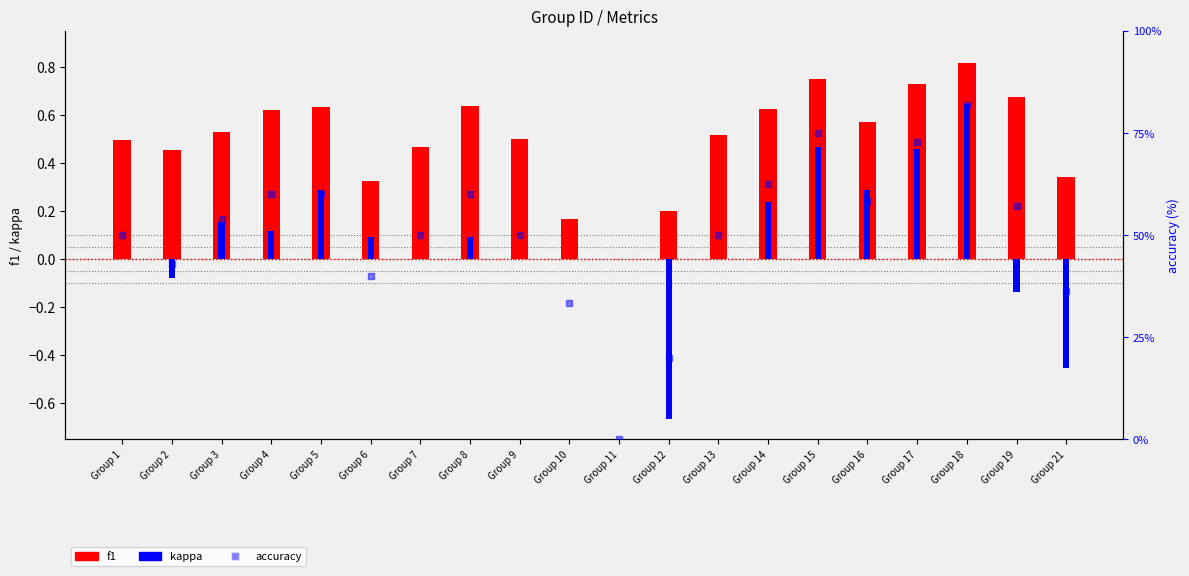

What is the difference between the second highest and minimum values in the kappa series?

1.1